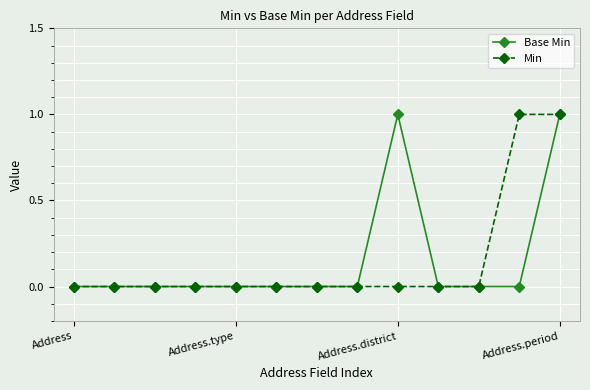

What is the maximum value for Min?

1